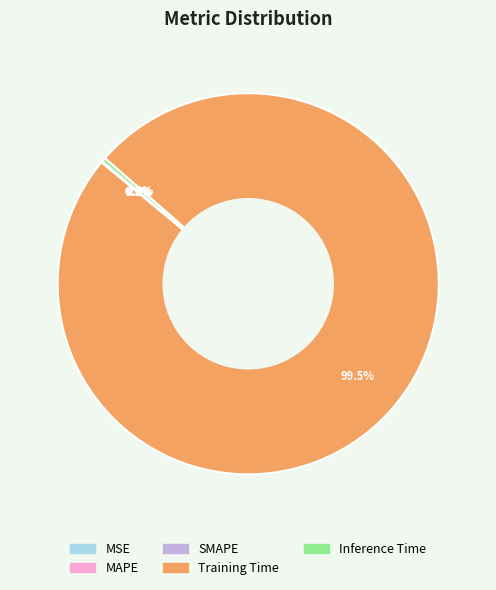

What percentage is NOT represented by Training Time?

0.5%